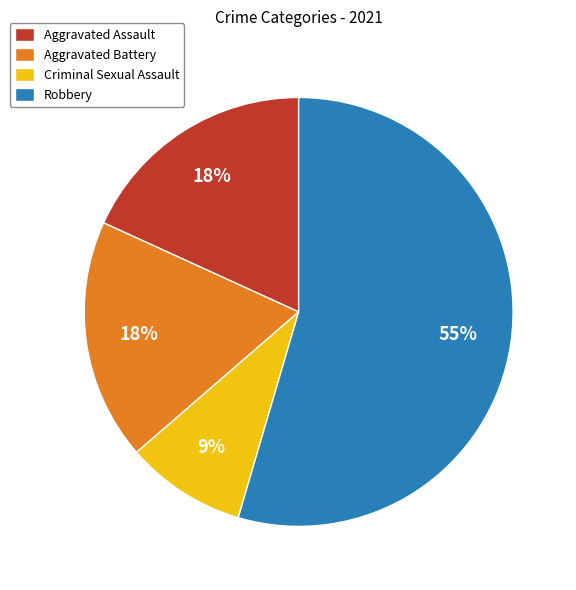

Which category has the biggest portion of the pie?

Robbery